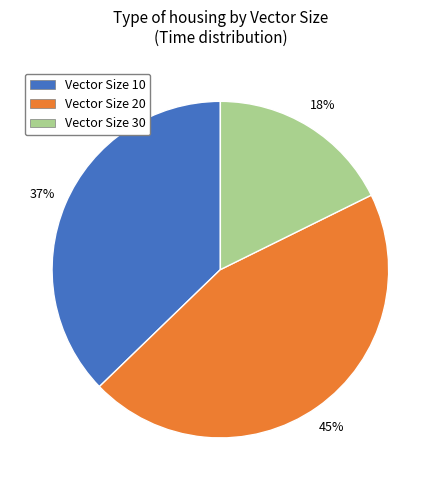

To the nearest percent, what is the average slice percentage?

33%